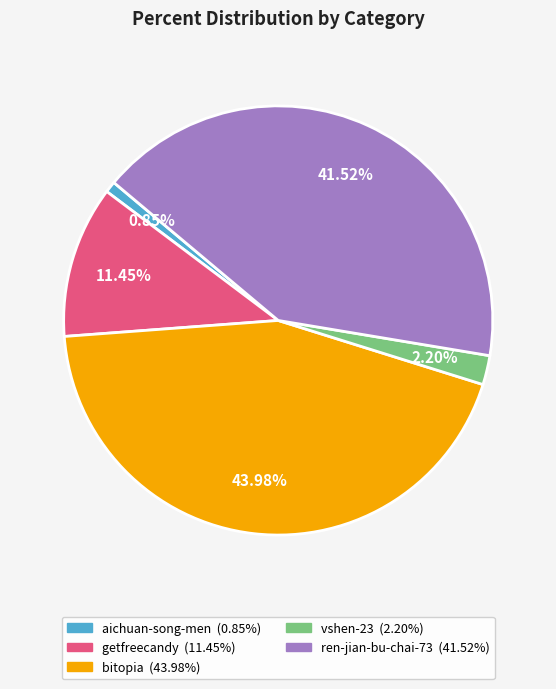

To the nearest percent, what is the average slice percentage?

20%